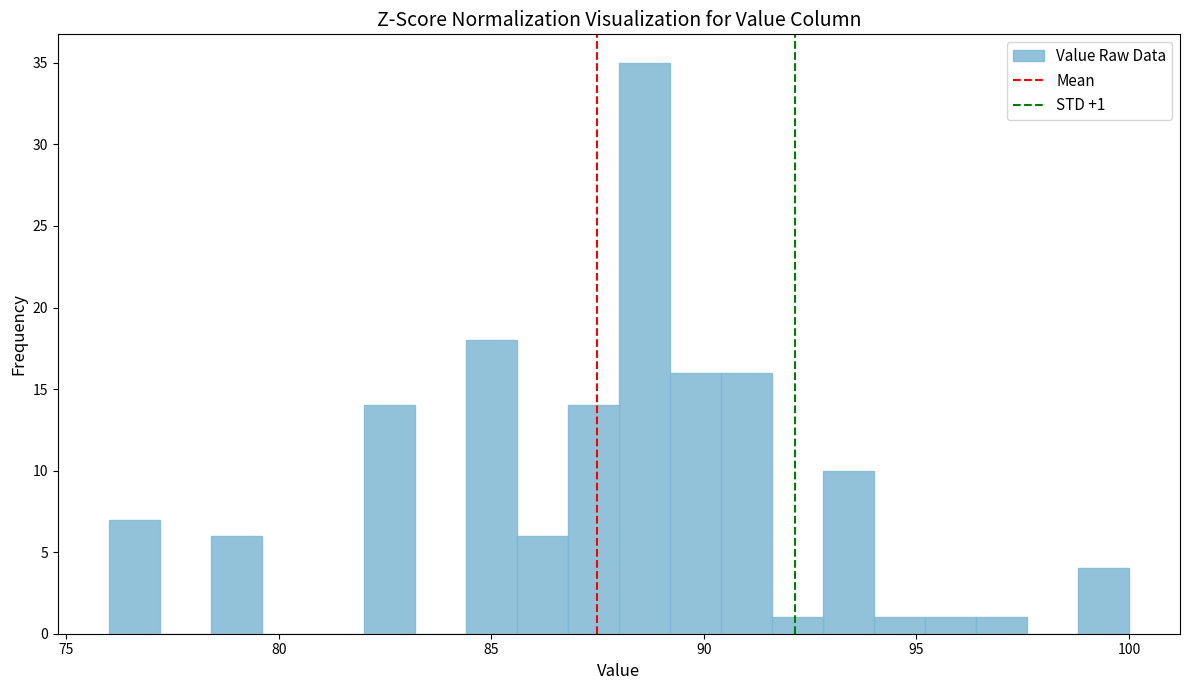

Read against the x-axis, roughly where is the centre of the tallest bar?

88.5